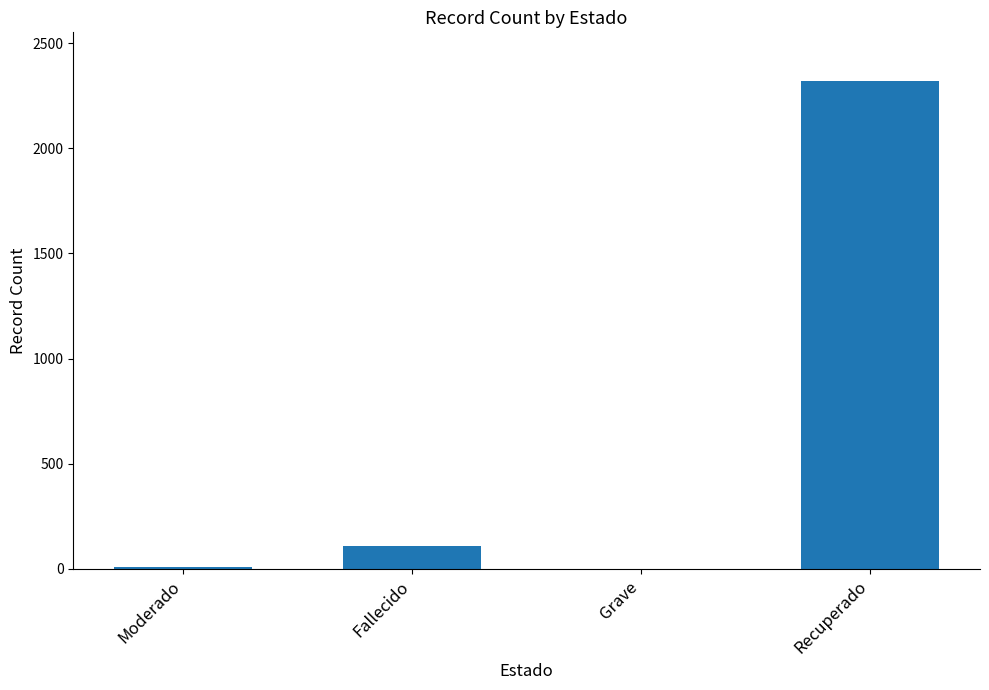

At which label is the value closest to 1160?

Fallecido